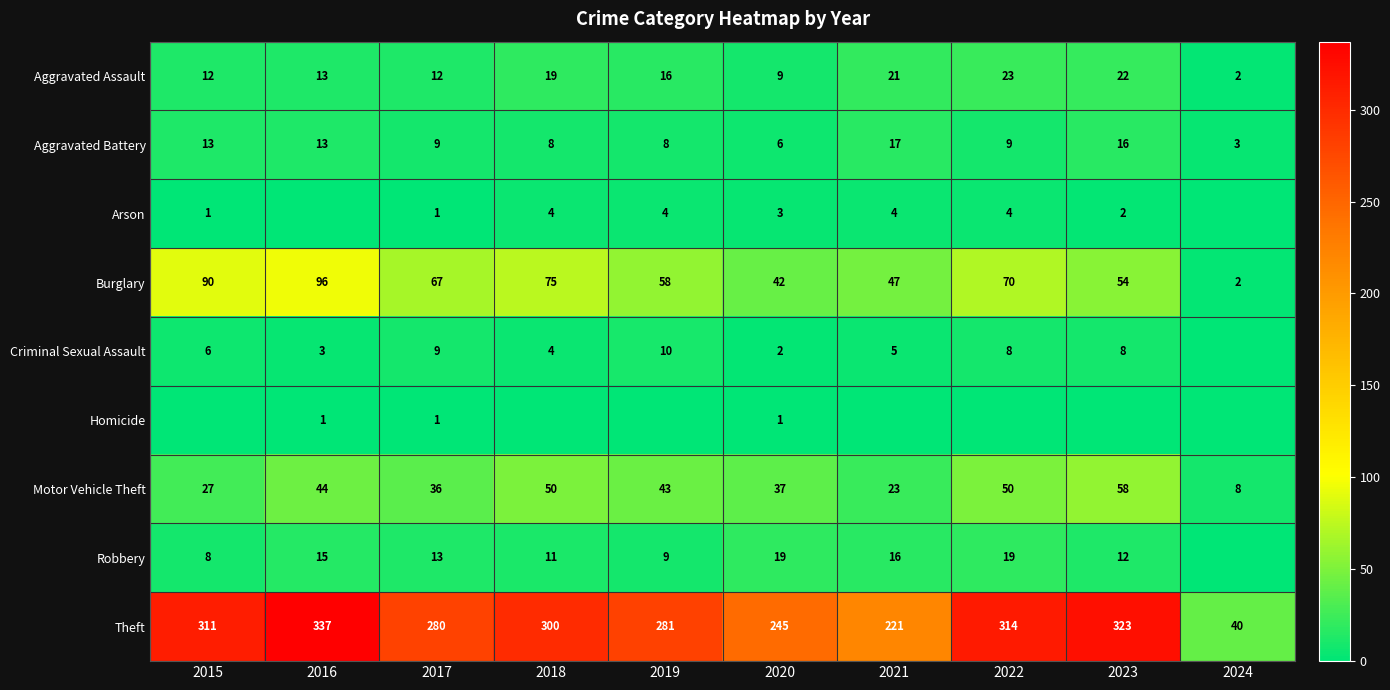

What value does the Theft series have at 2017, to the nearest 10?

280